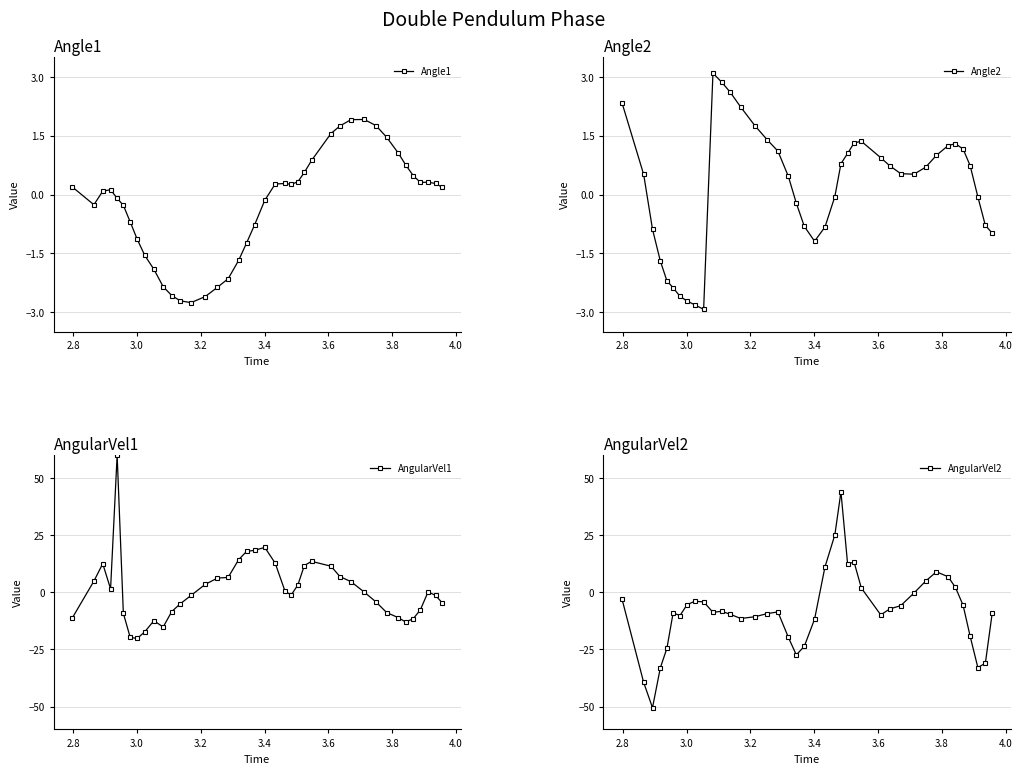

What is the difference between the second highest and minimum values in the AngularVel2 series?

75.6